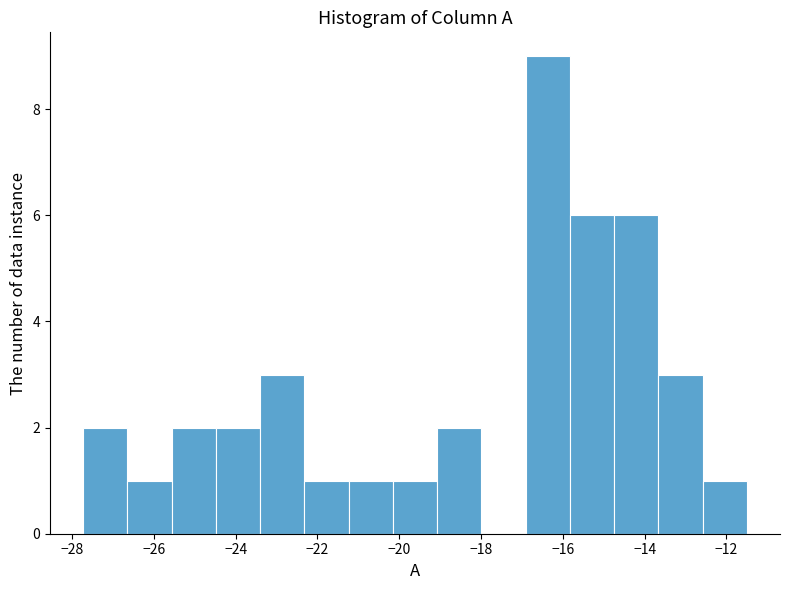

Which range on the x-axis has the tallest bar?

-17.0 to -15.8